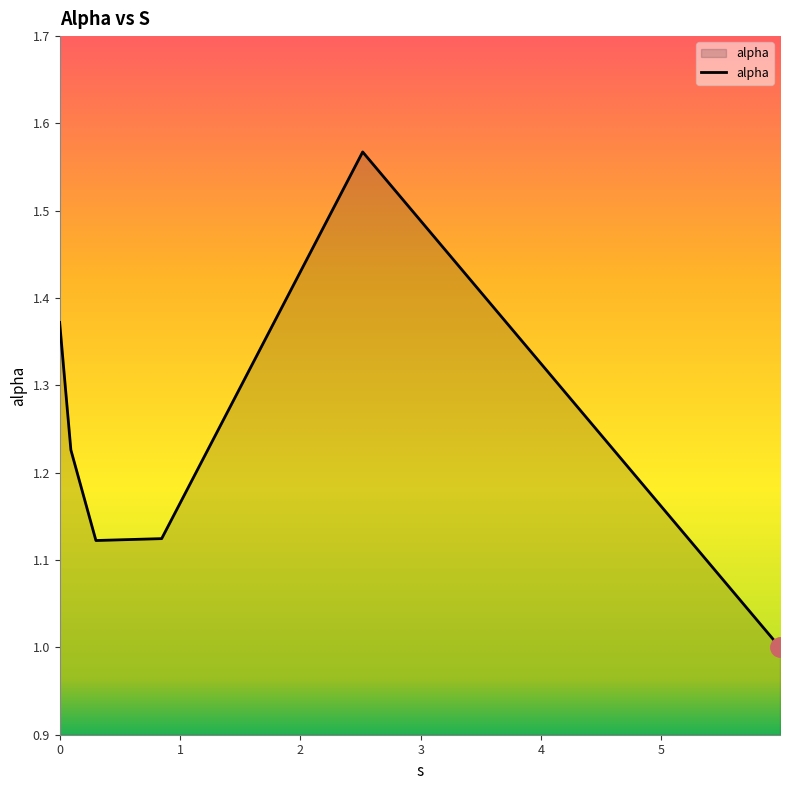

What is the minimum value shown in the chart?

1.0